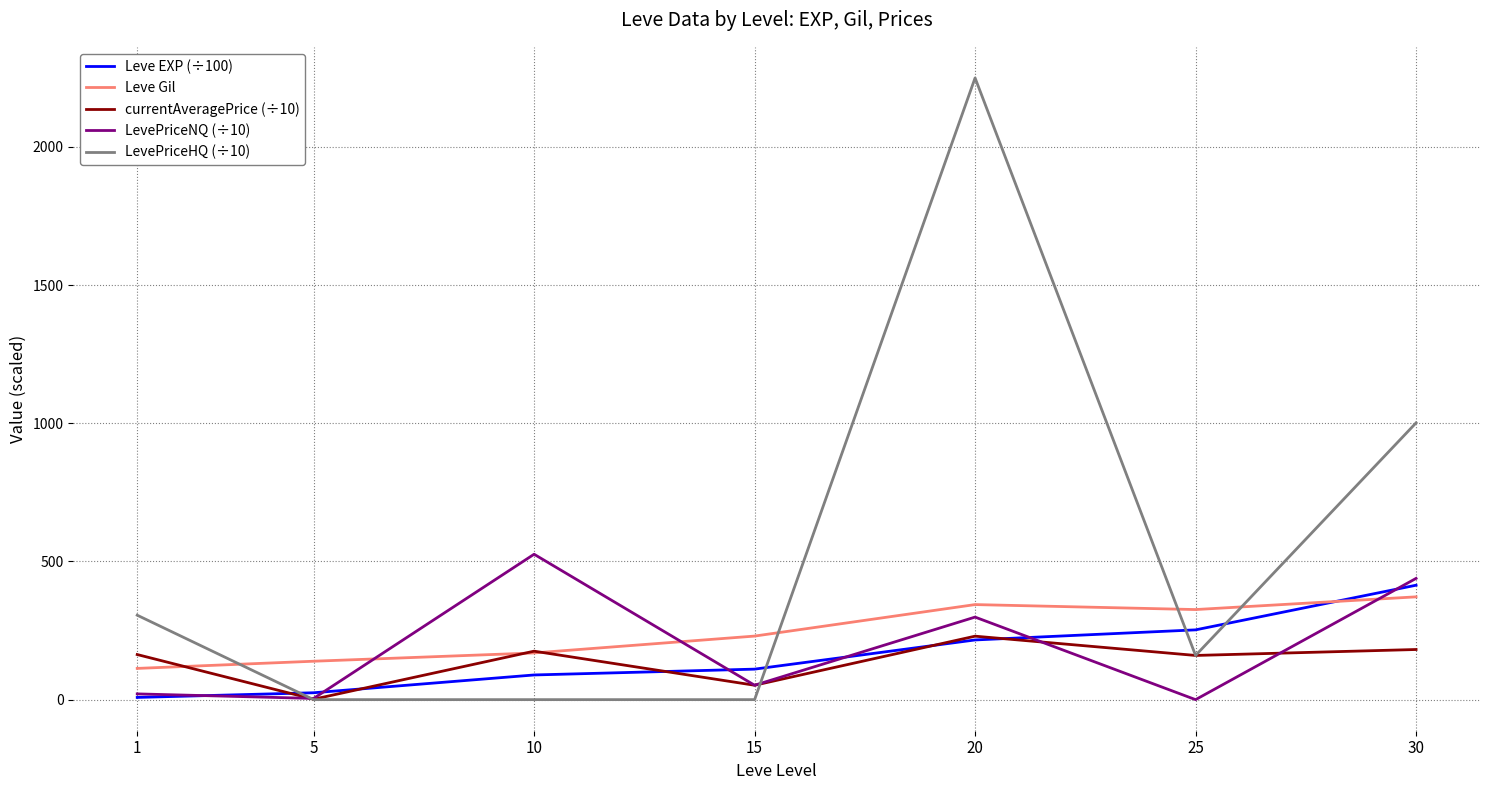

What is the sum of all currentAveragePrice (÷10) values?

963.1